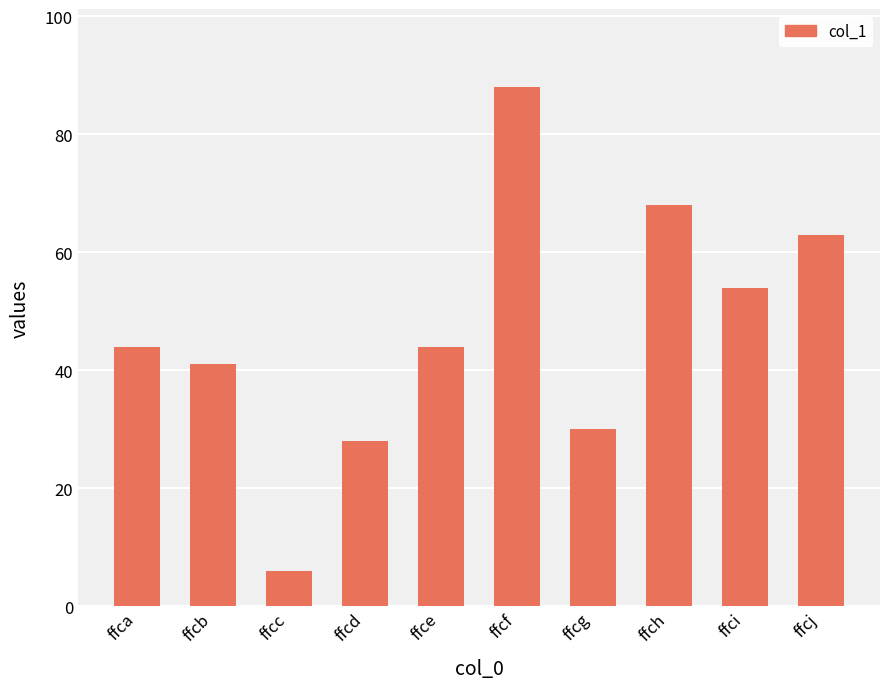

True or false: the data shows 96 at ffci.

False